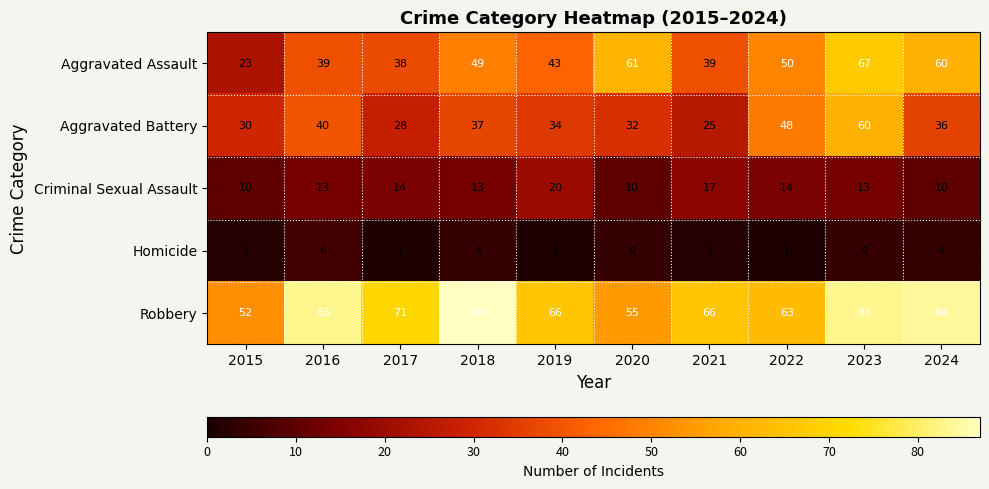

Is it true that Homicide equals 3 at 2021?

False